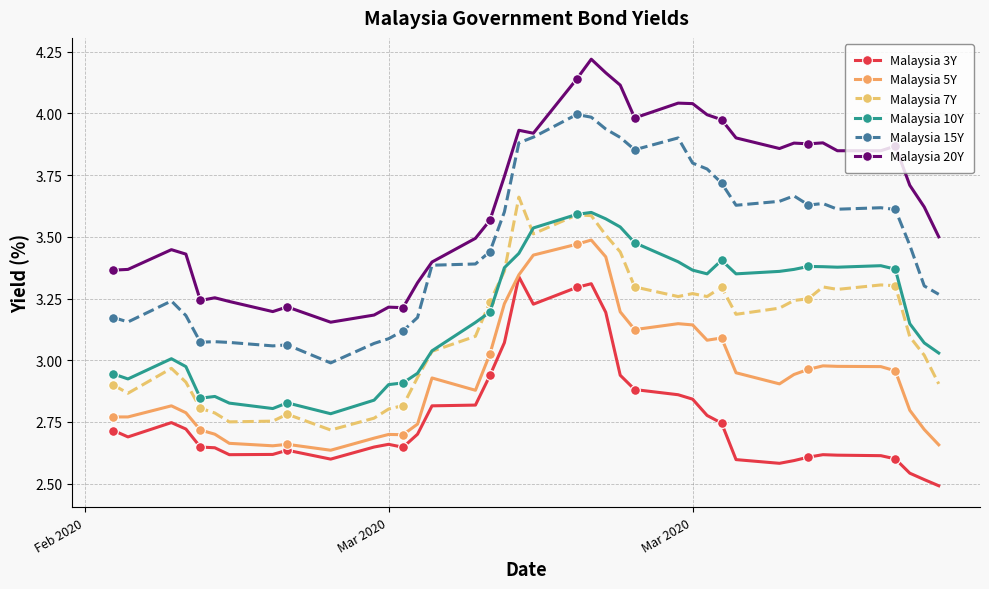

True or false: Malaysia 5Y and Malaysia 20Y cross at least once.

False